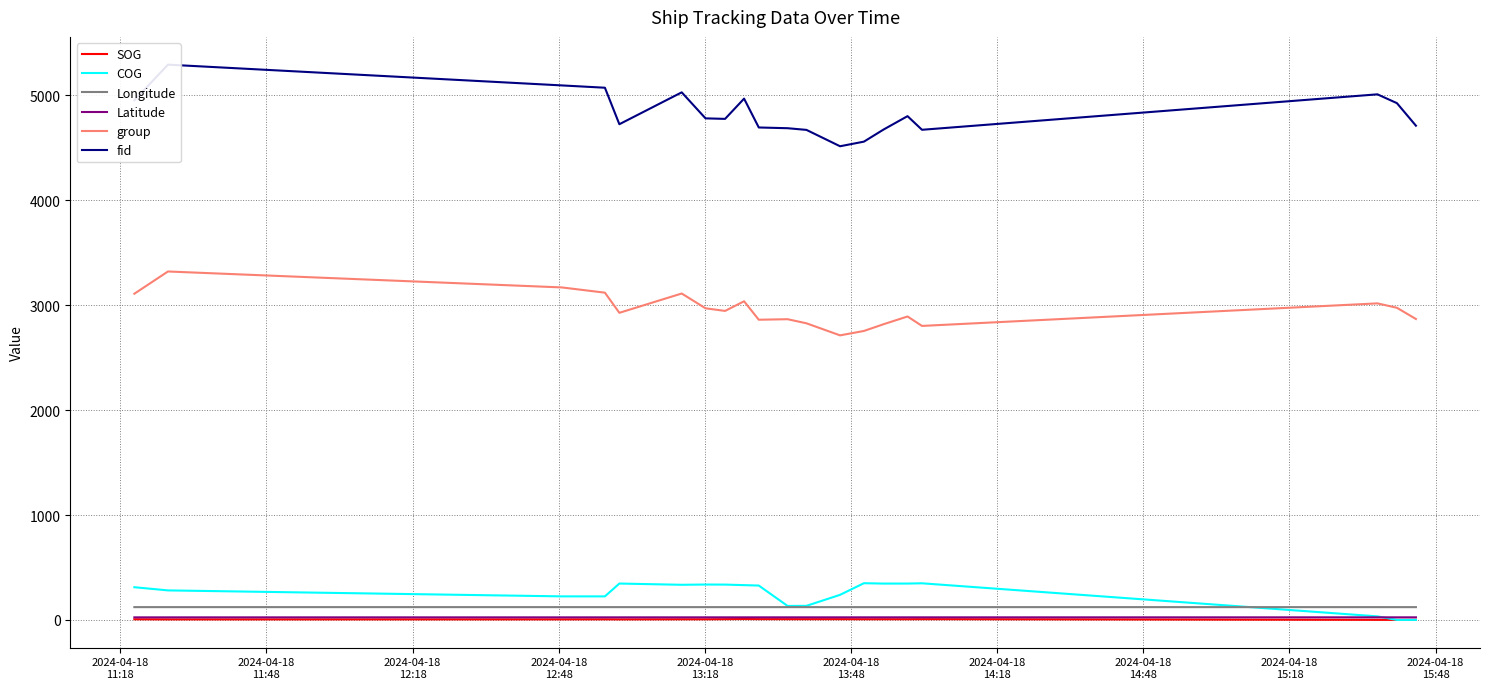

Is this an area chart (filled region under the line)?

No